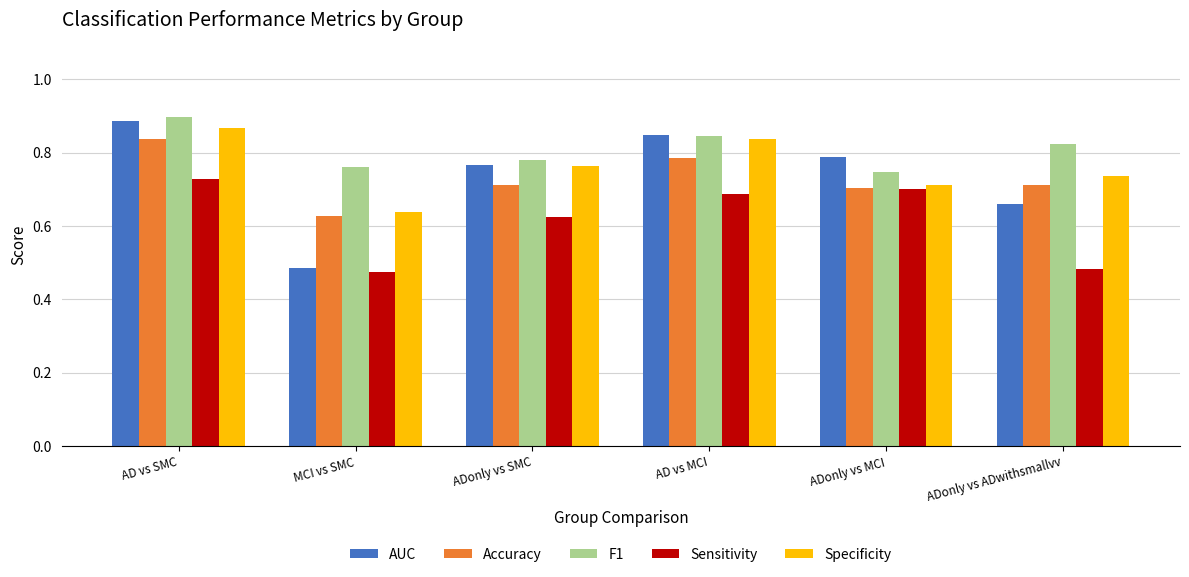

What is the label of the 1st bar from the right?

ADonly vs ADwithsmallvv